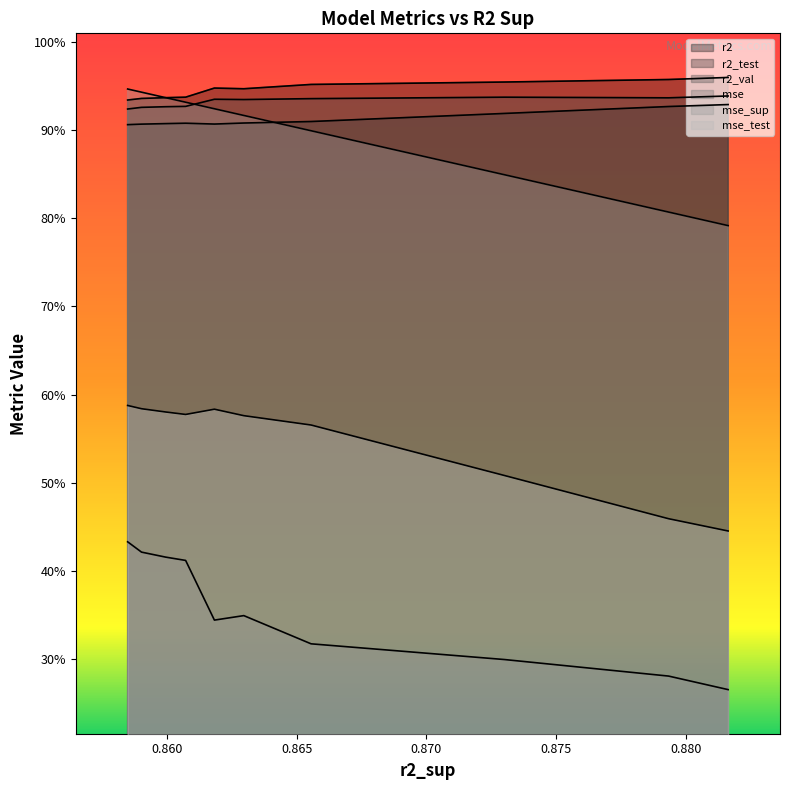

Reading left to right, extract all data points from this chart.

r2: 1.0	1.0	1.0	1.0	0.9	0.9	0.9	0.9	0.9	0.9
r2_test: 0.9	0.9	0.9	0.9	0.9	0.9	0.9	0.9	0.9	0.9
r2_val: 0.9	0.9	0.9	0.9	0.9	0.9	0.9	0.9	0.9	0.9
mse: 0.3	0.3	0.3	0.3	0.3	0.3	0.4	0.4	0.4	0.4
mse_sup: 0.8	0.8	0.8	0.9	0.9	0.9	0.9	0.9	0.9	0.9
mse_test: 0.4	0.5	0.5	0.6	0.6	0.6	0.6	0.6	0.6	0.6